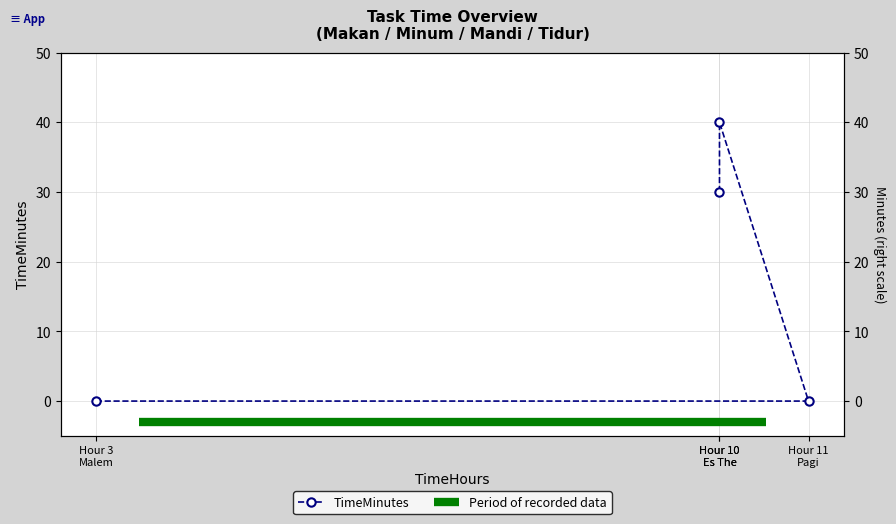

Count the values in the range 0 to 40.

4